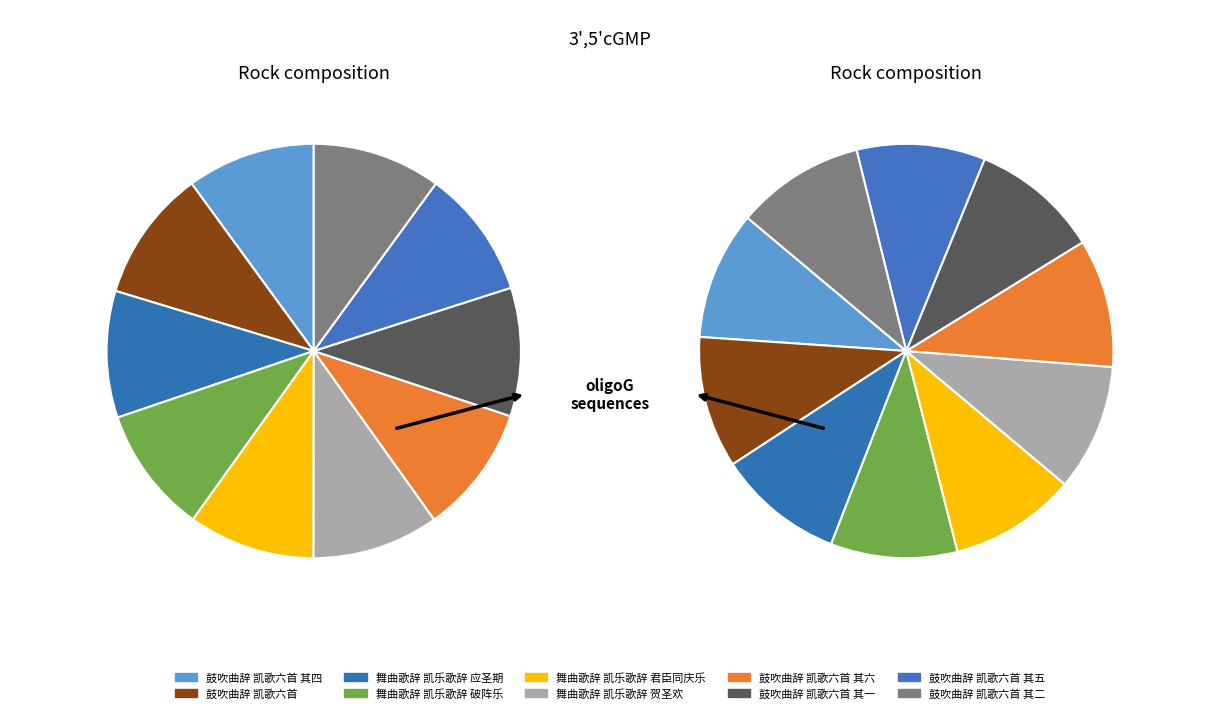

Count the number of slices in the pie.

10